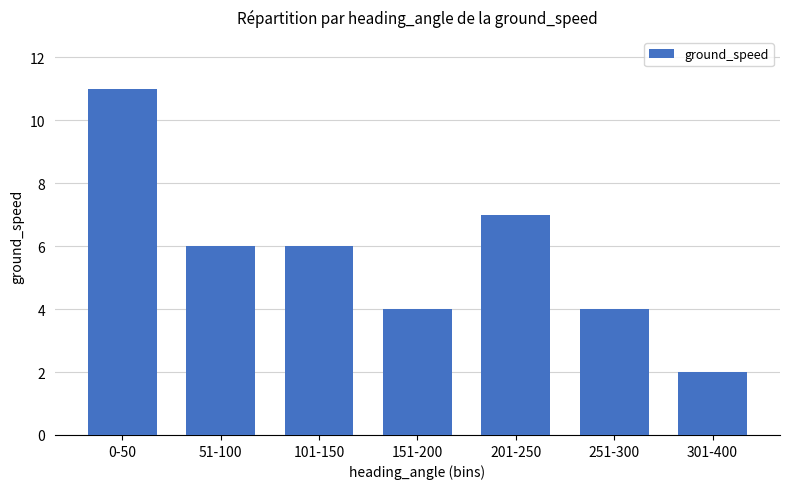

What is the ratio of the value at 101-150 to the value at 251-300?

1.5